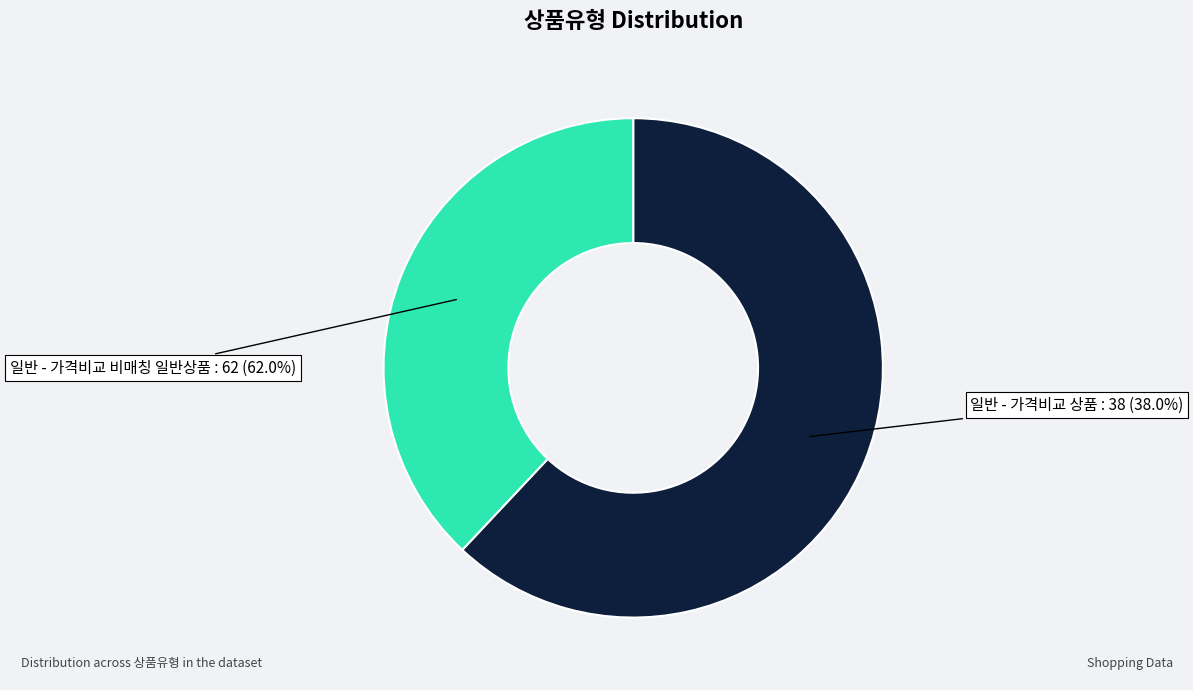

Which category has the smallest portion of the pie?

일반 - 가격비교 상품